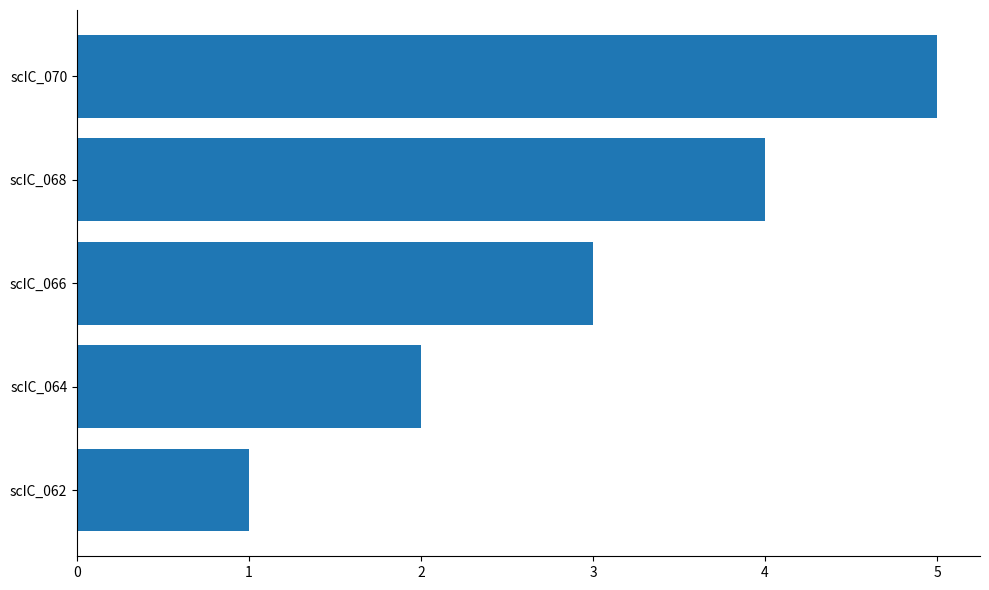

Rank the categories by value from highest to lowest.

scIC_070, scIC_068, scIC_066, scIC_064, scIC_062